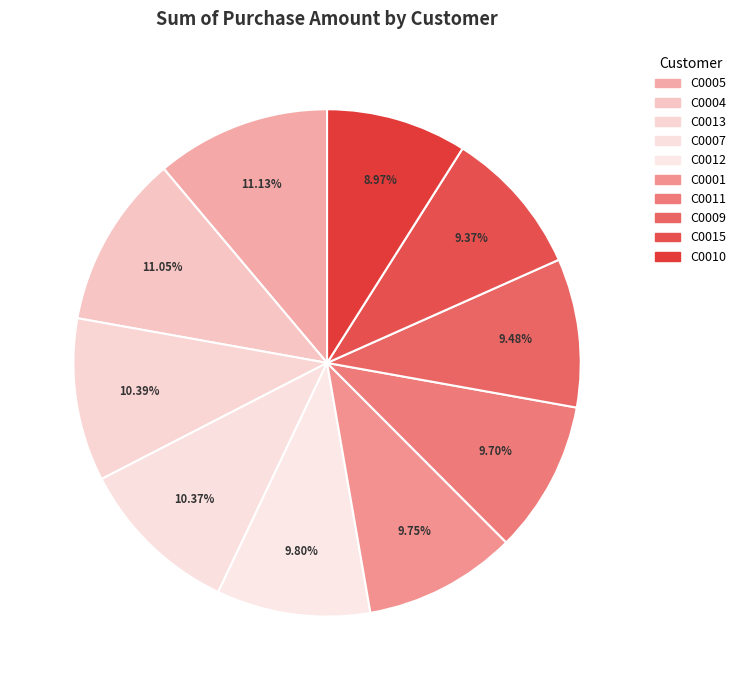

Does C0011 account for over 50% of the chart?

No